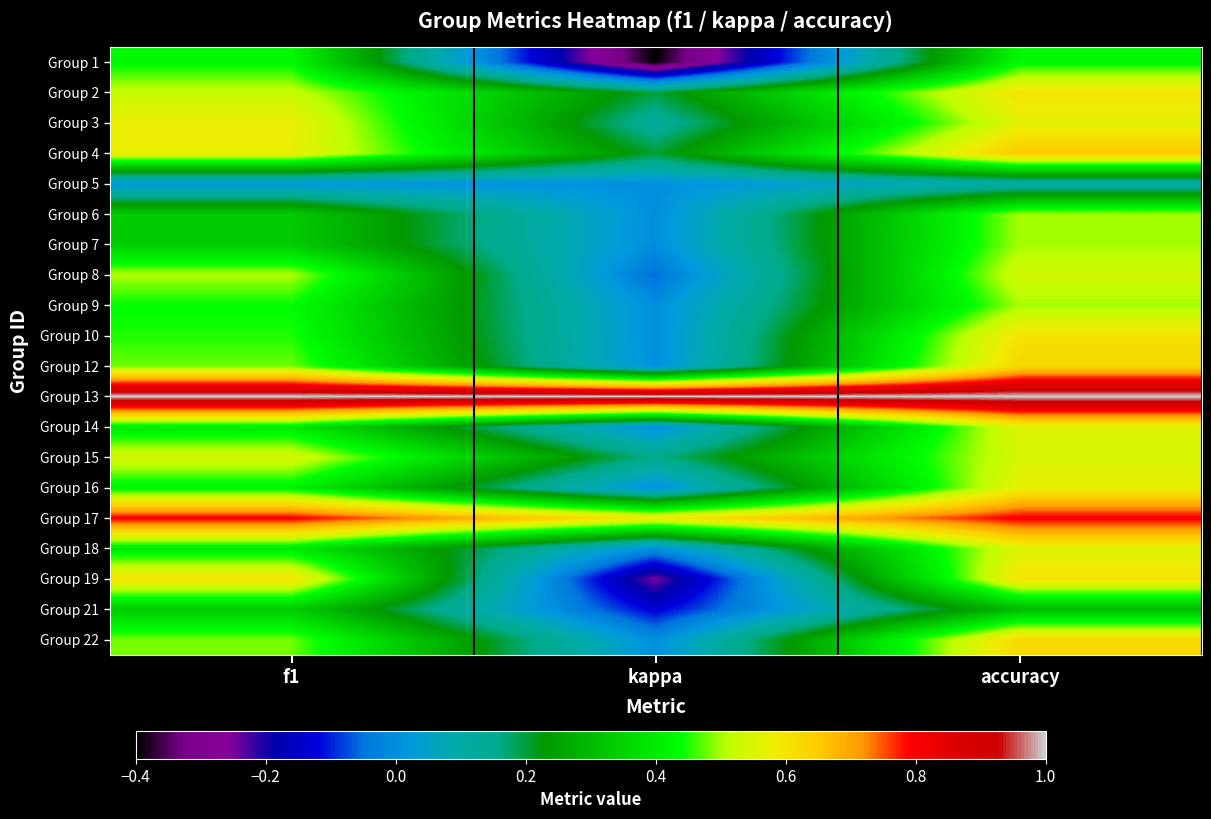

How many series are shown in this chart?

20